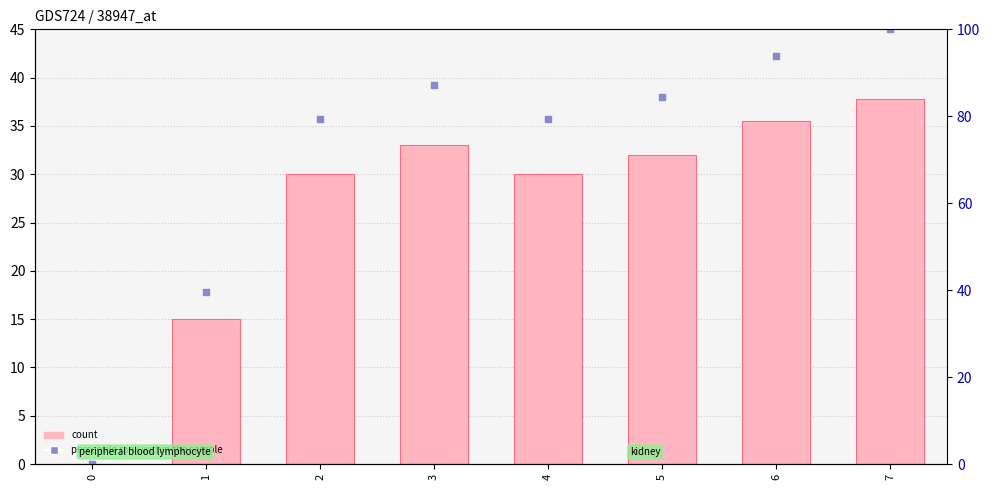

What are all the series names shown in the legend?

count, percentile rank within the sample